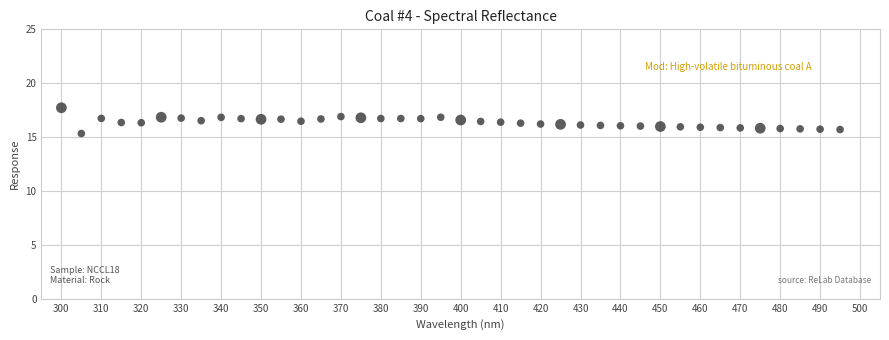

What is the range of Y values (max minus min)?

2.4